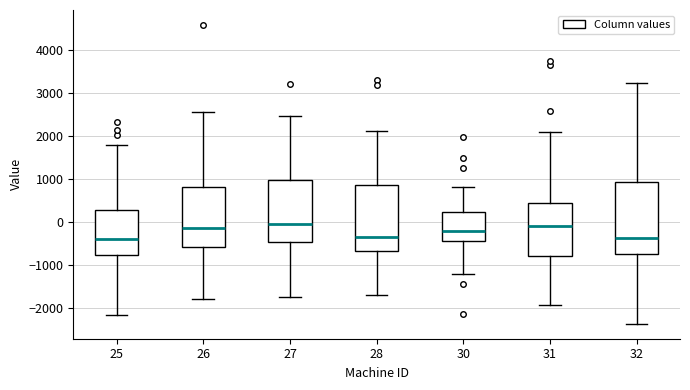

Which box is the tallest, from its lower edge to its upper edge?

32